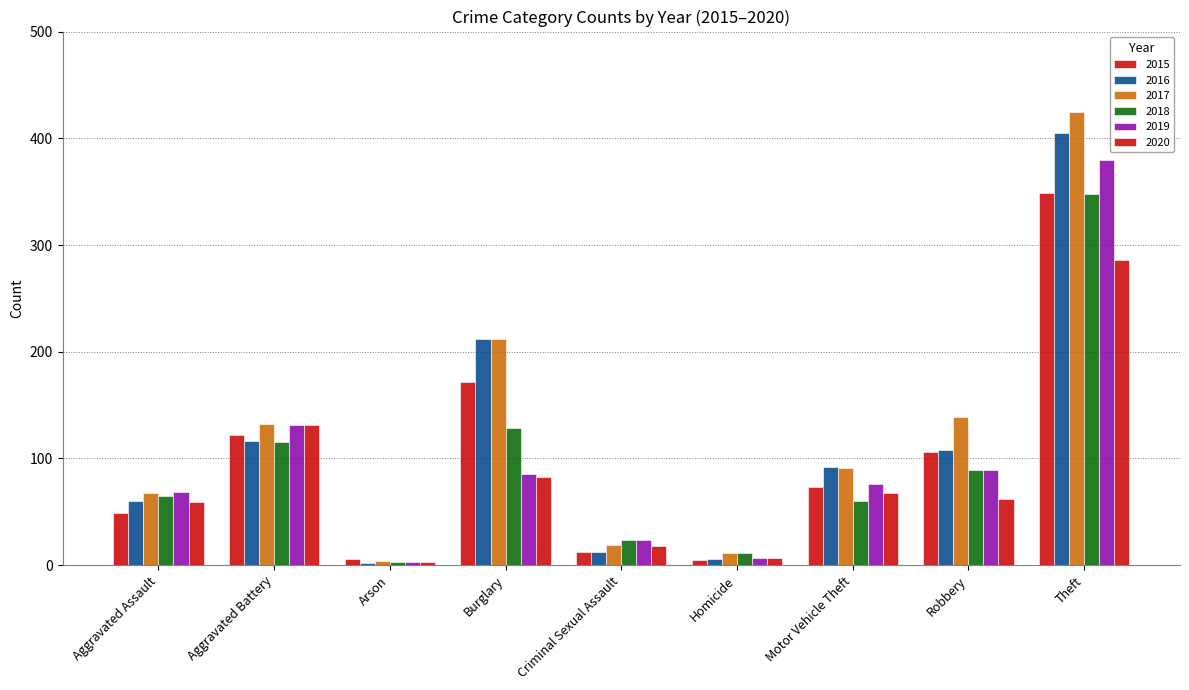

Does the chart contain stacked bars?

No